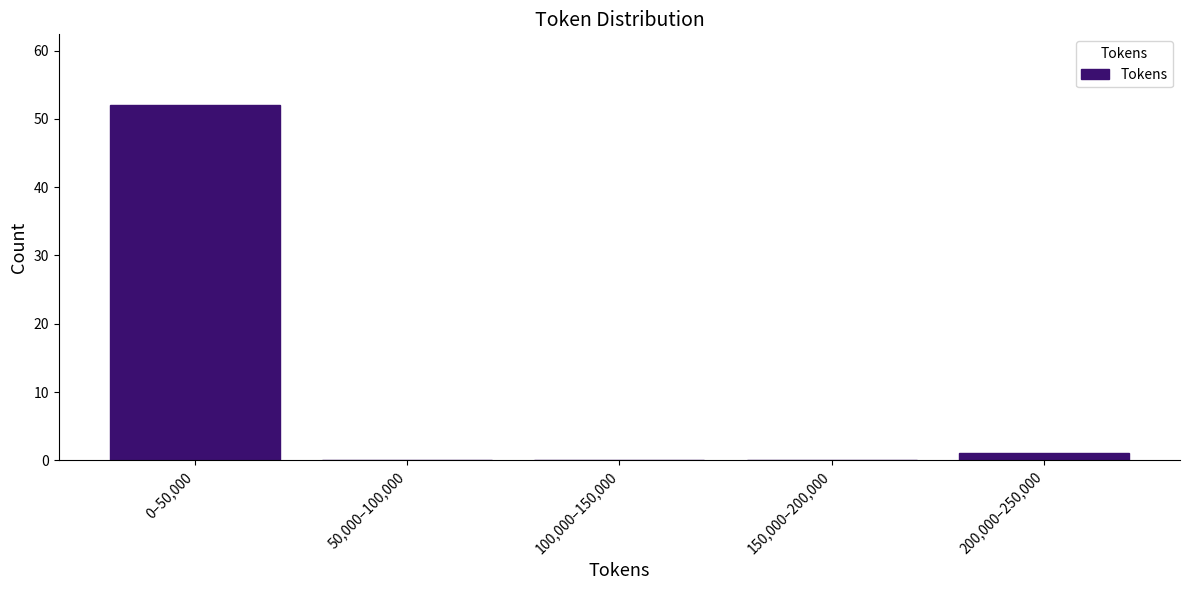

Reading left to right, what are all the values shown in this chart?

0–50,000=52	50,000–100,000=0	100,000–150,000=0	150,000–200,000=0	200,000–250,000=1